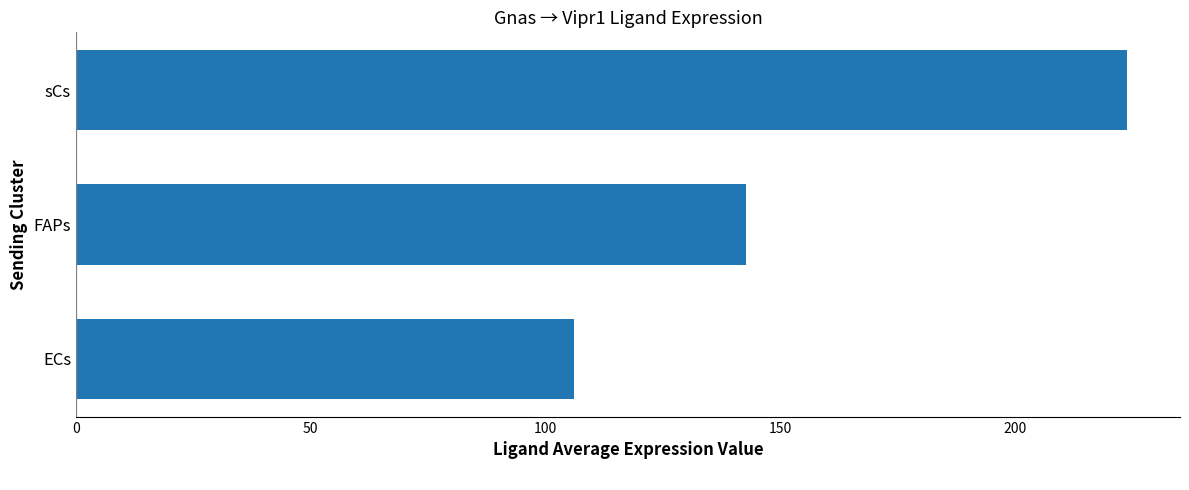

Is it true that the value at FAPs is 234.7?

False